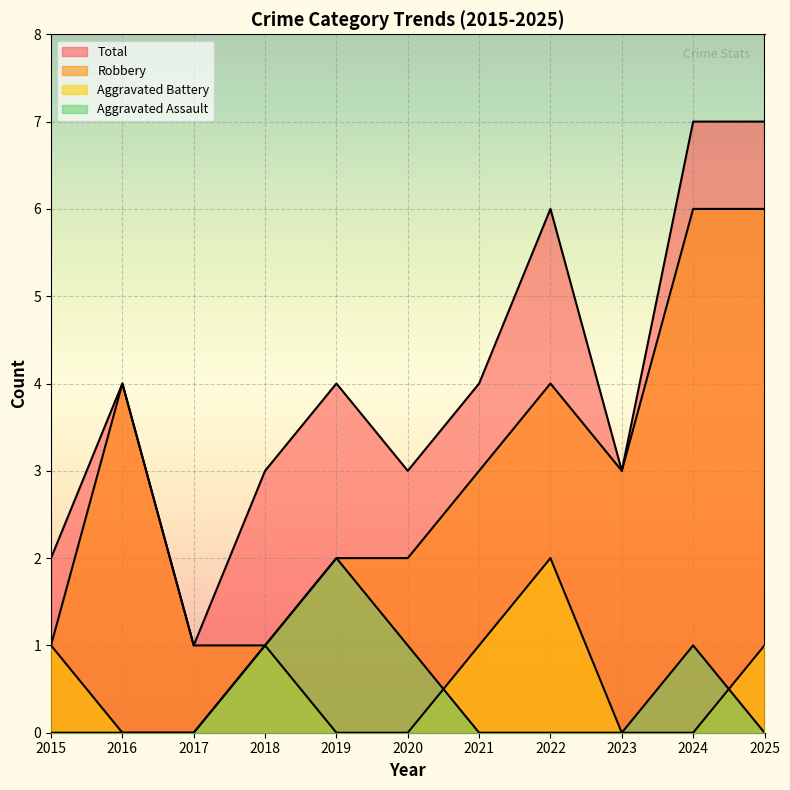

What is the average value of the Total series?

4